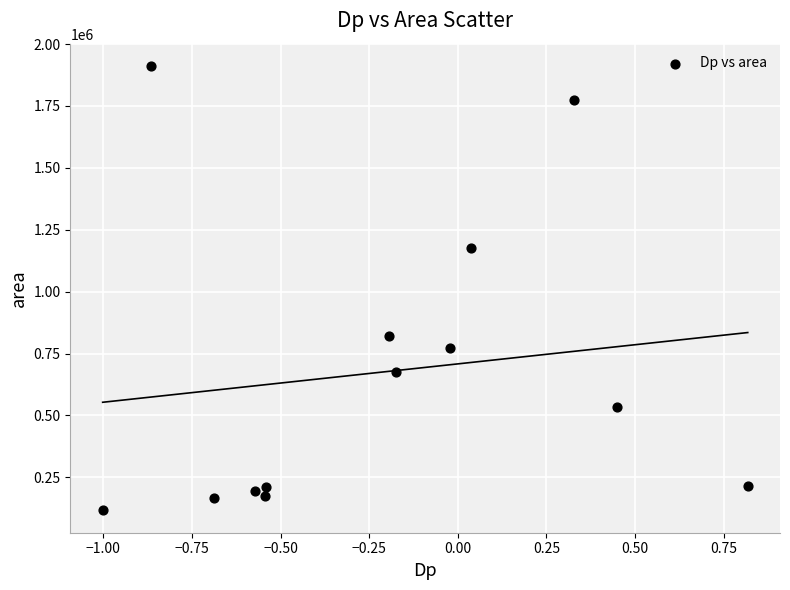

What Y value in the scatter plot is closest to 1014062?

1177500